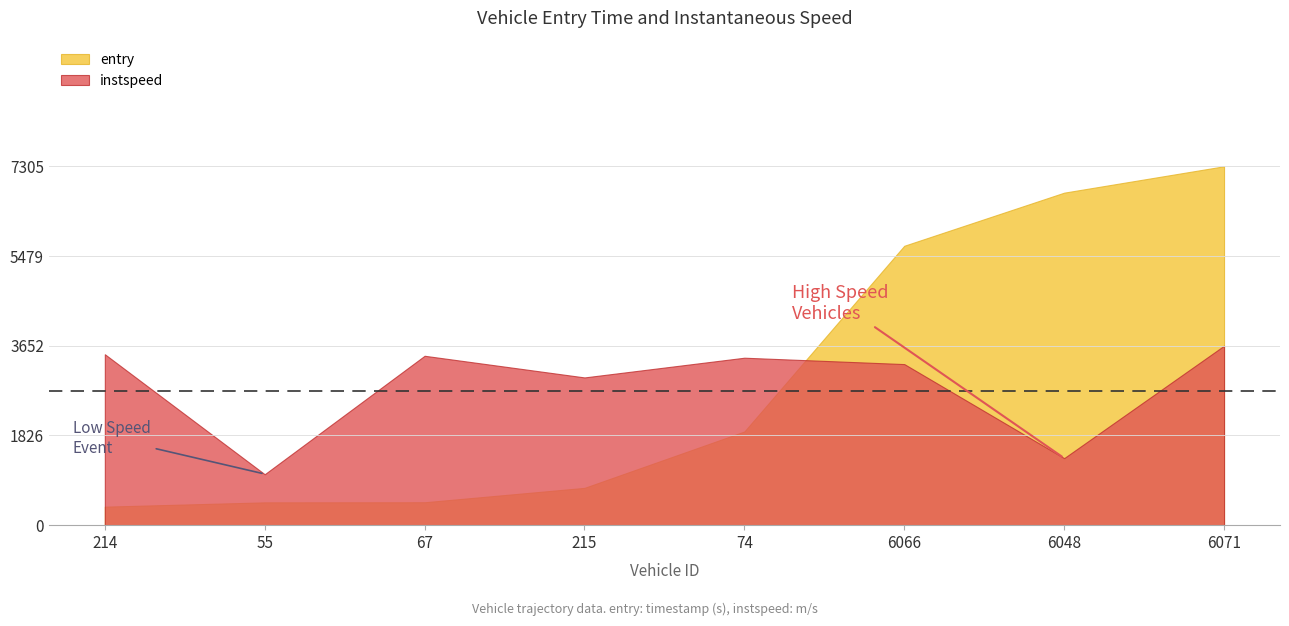

True or false: instspeed has a value of 1.4 at 6048.

False